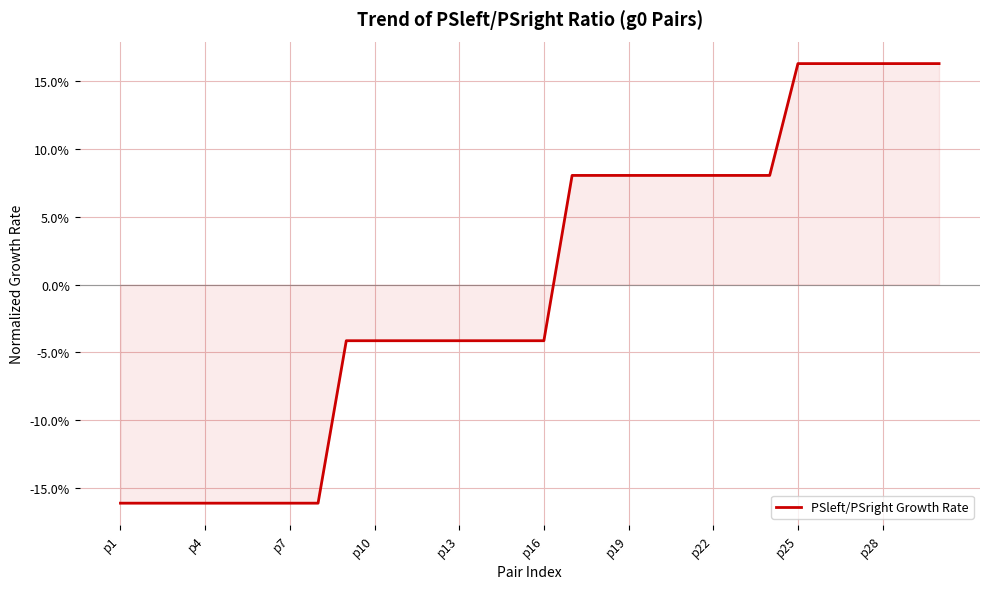

What is the minimum value shown in the chart?

-0.2